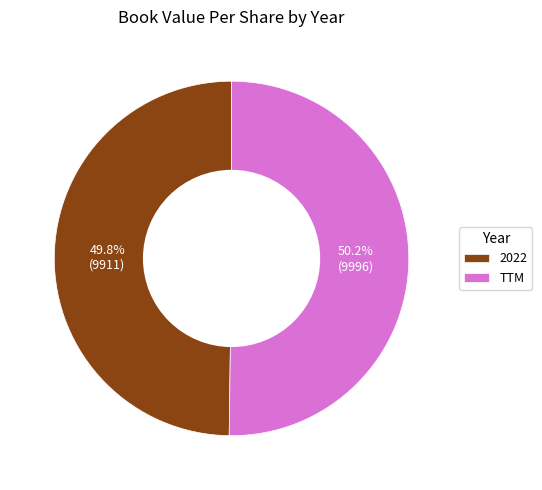

Combined, do 2022 and TTM account for over 50%?

Yes